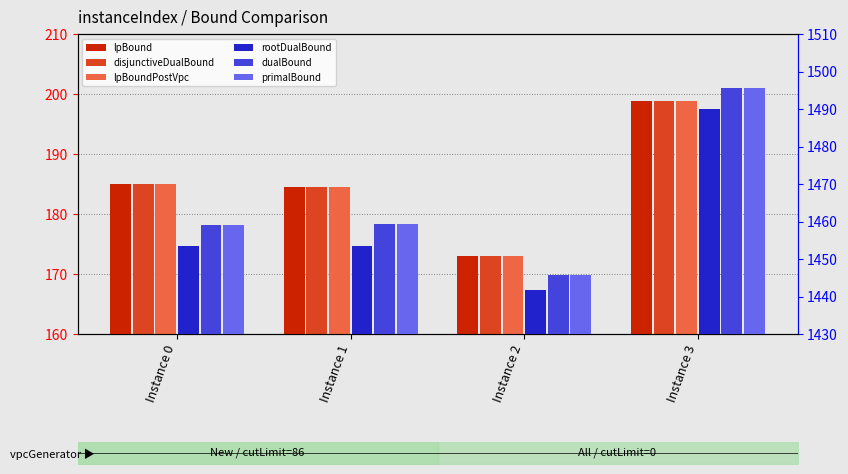

How many values in the dualBound series are below 1459?

1